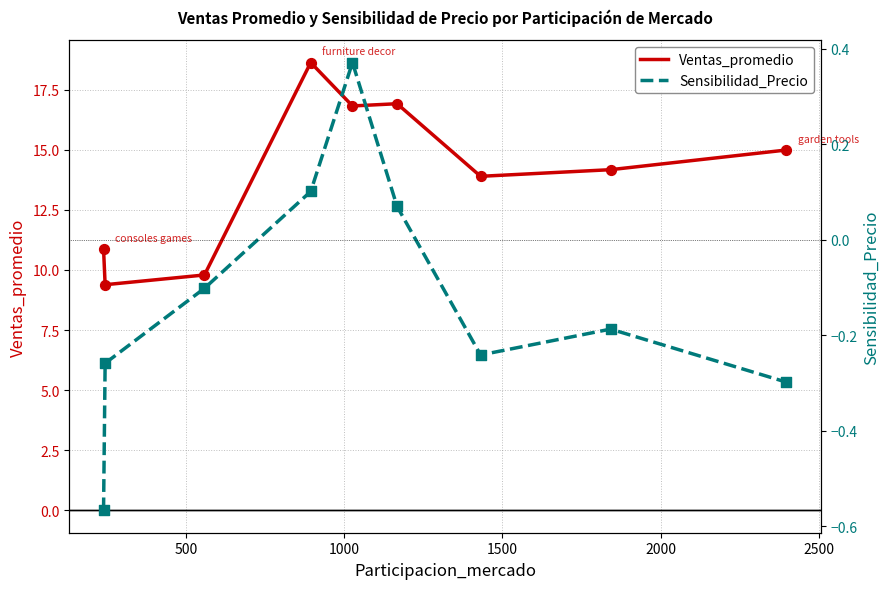

What is the minimum value for Ventas_promedio?

9.4